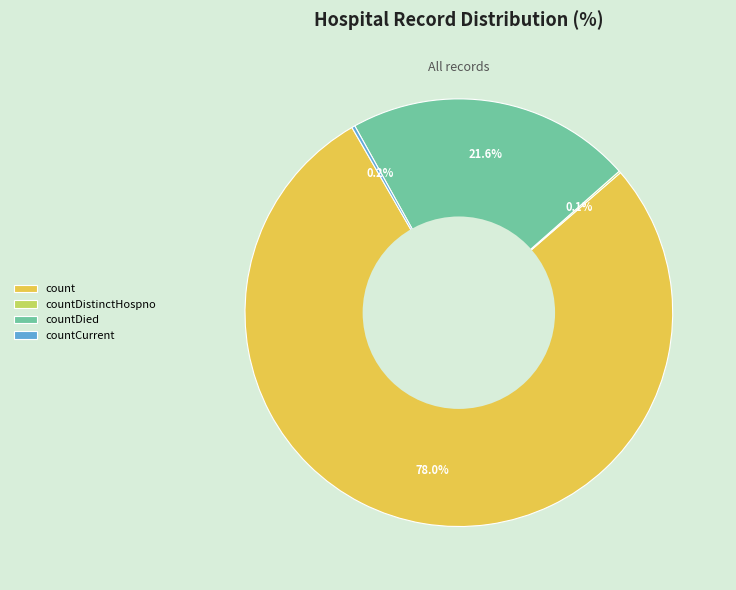

Which category has the biggest portion of the pie?

count